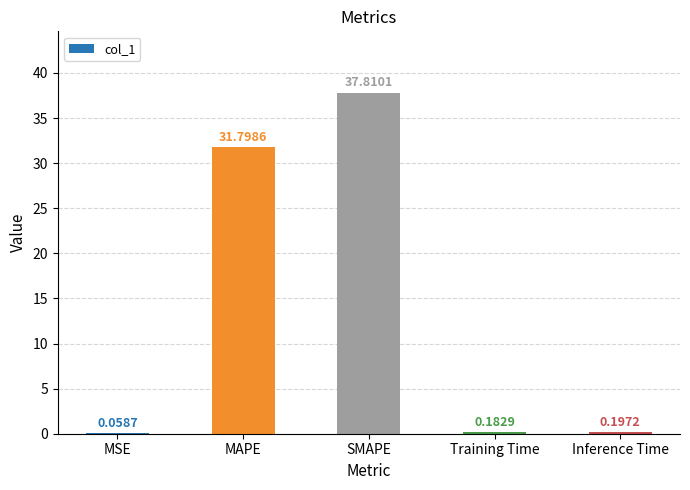

What is the sum of the values at MAPE and Inference Time?

32.0